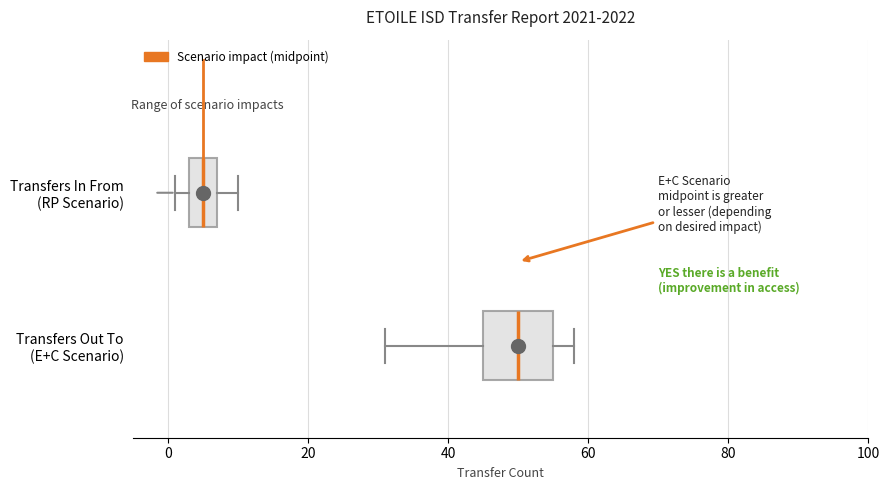

Reading bottom to top, read every box against the x-axis: the position of its median line, the range the box covers, and the ends of its whiskers. The values are not printed on the chart, so give them approximately, as read against the axis.

Transfers Out To (E+C Scenario): median 50, box 46 to 56, whiskers 32 to 58
Transfers In From (RP Scenario): median 6, box 4 to 8, whiskers 2 to 10